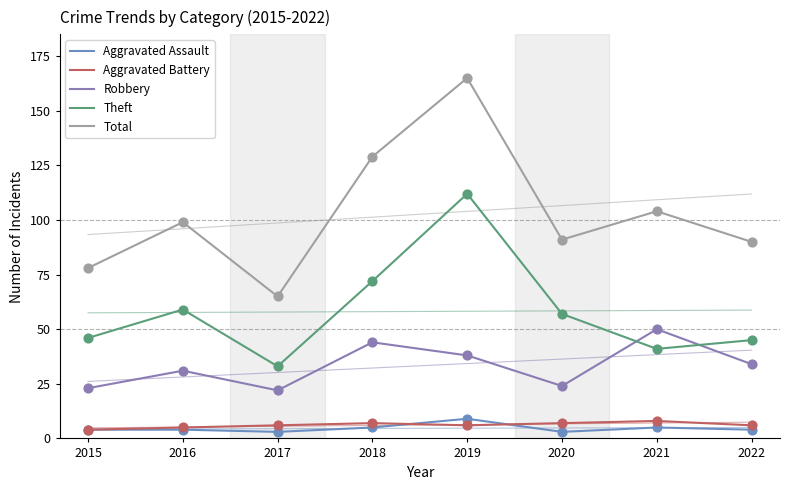

Which series reaches the maximum Y coordinate?

Total